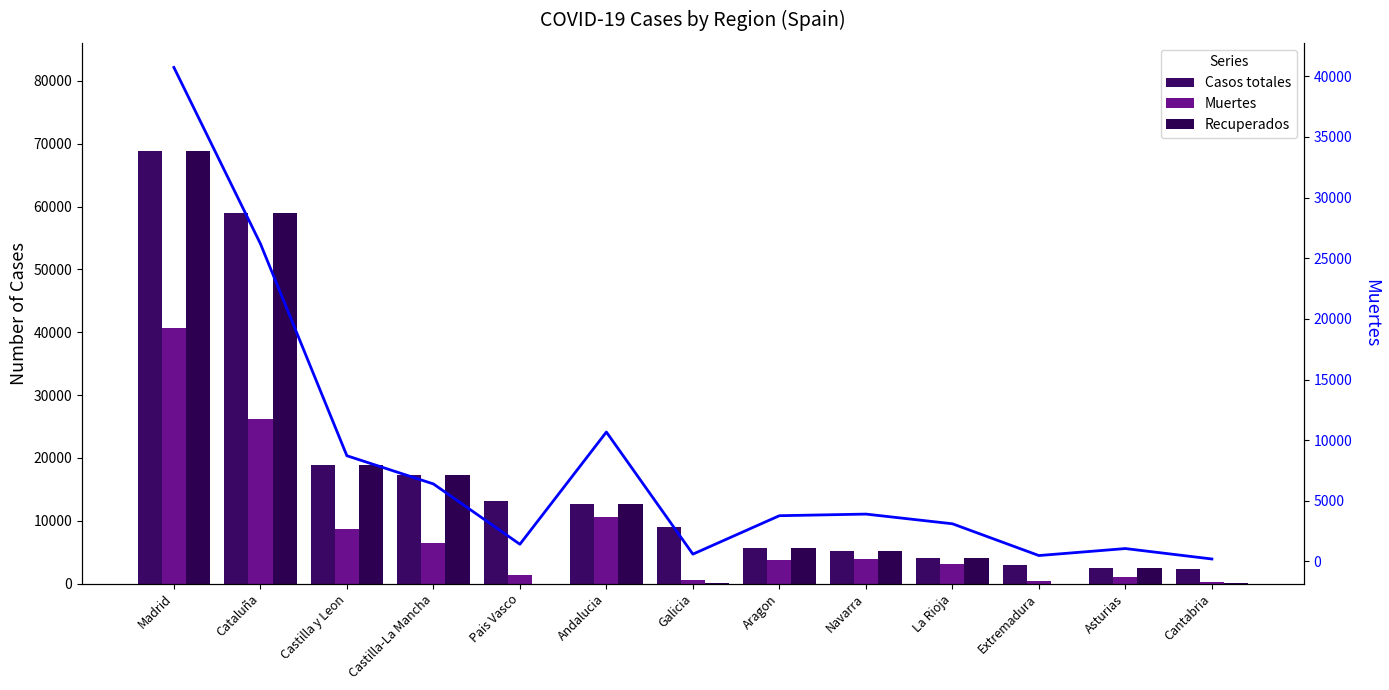

What is the difference between the second highest and minimum values in the Recuperados series?

59019